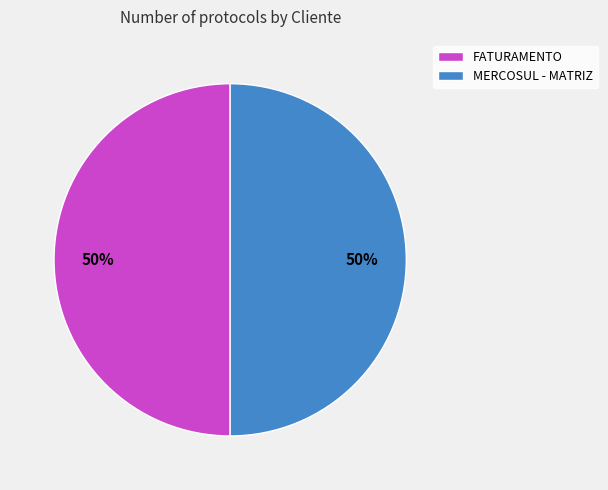

How many segments does this pie chart have?

2